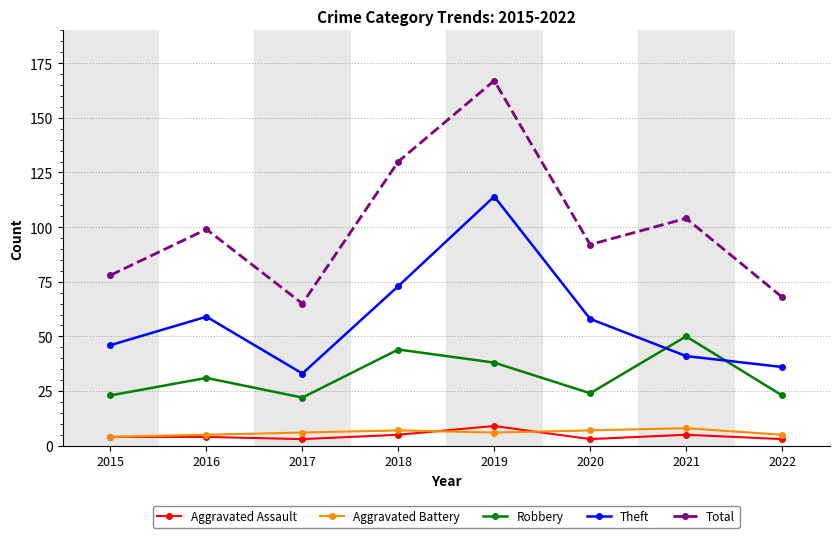

True or false: Total has more than 0 interior local peaks.

True